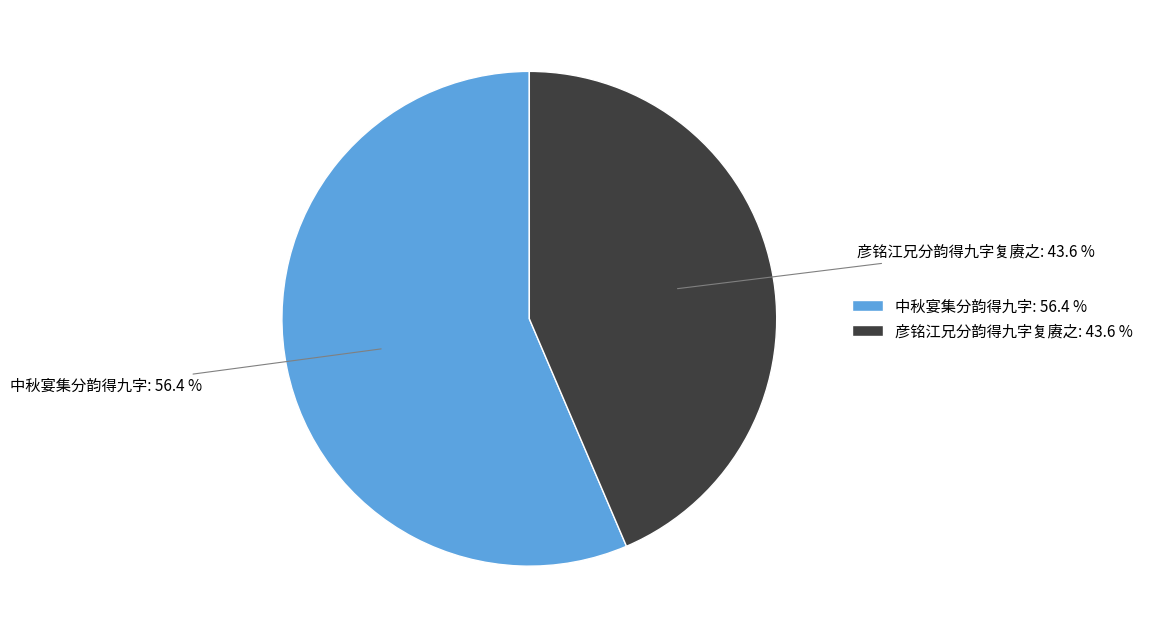

Which slice is the largest?

中秋宴集分韵得九字